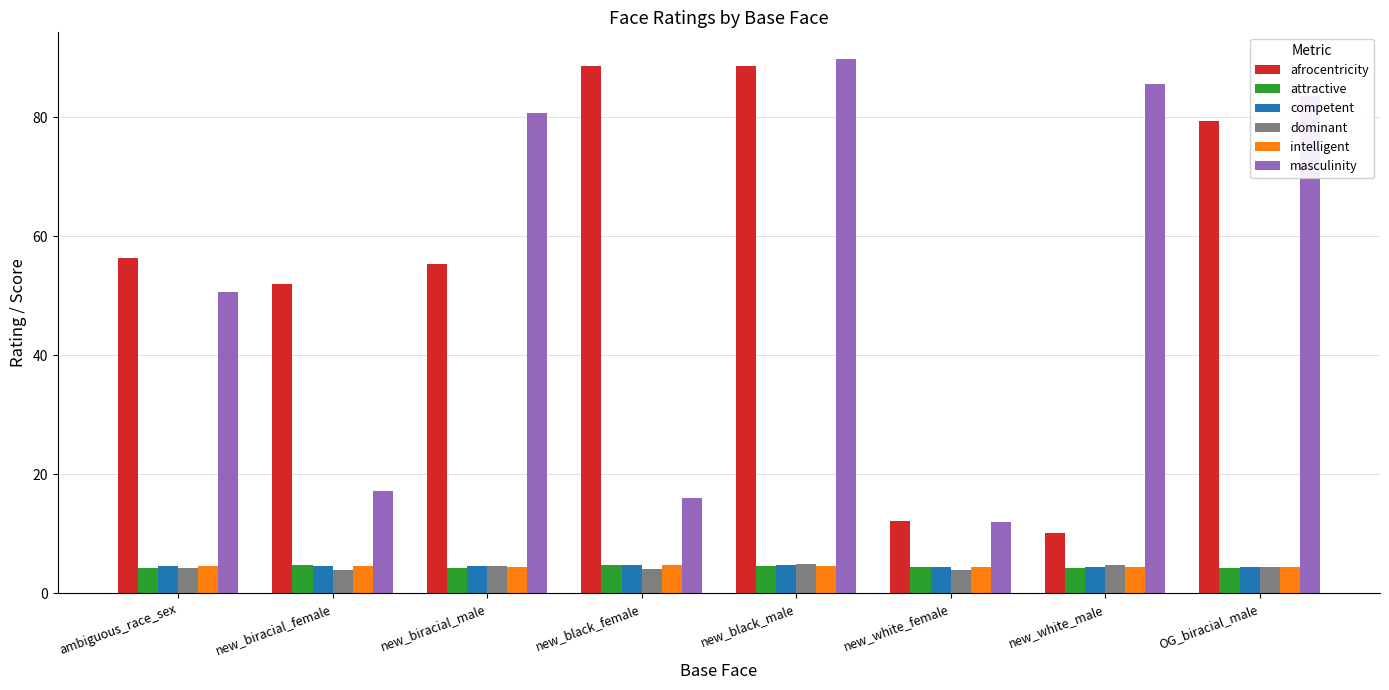

What is the minimum value for dominant?

3.9